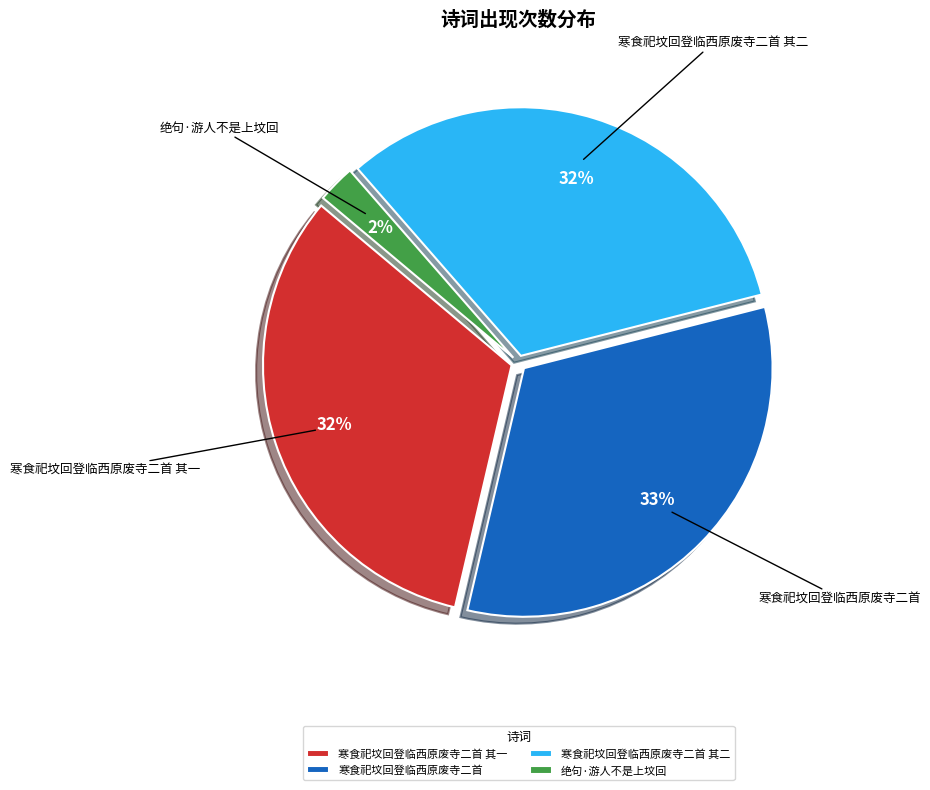

Do 绝句·游人不是上坟回 and 寒食祀坟回登临西原废寺二首 其一 together represent more than half of the pie?

No